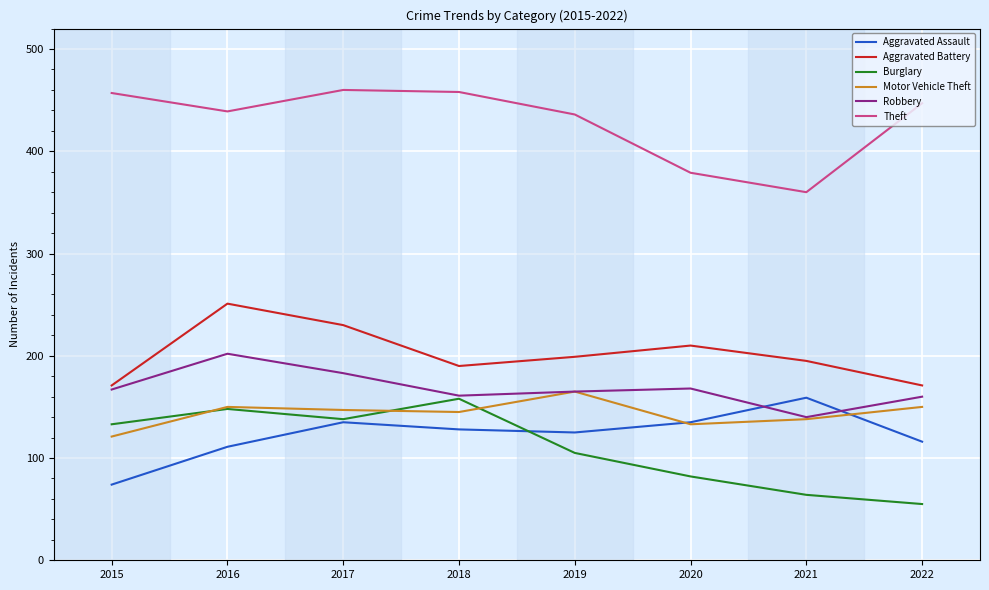

At which category does Aggravated Battery reach its first local peak?

2016